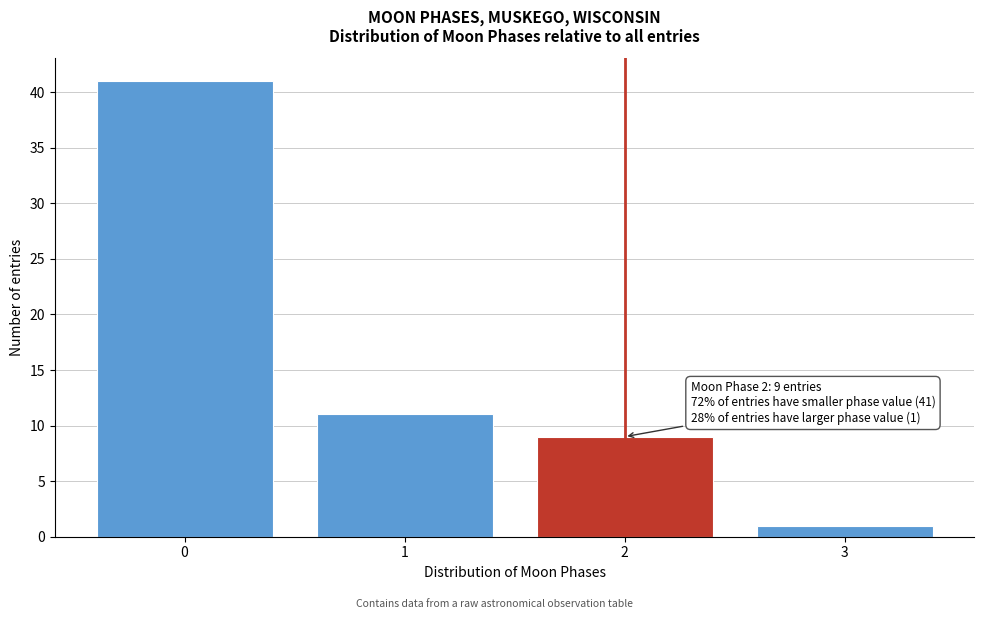

Reading right to left, what are all the values shown in this chart?

1	9	11	41